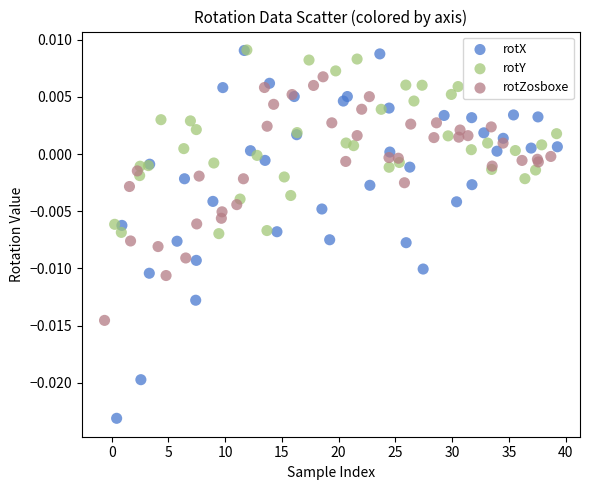

What are all the series names shown in the legend?

rotX, rotY, rotZosboxe